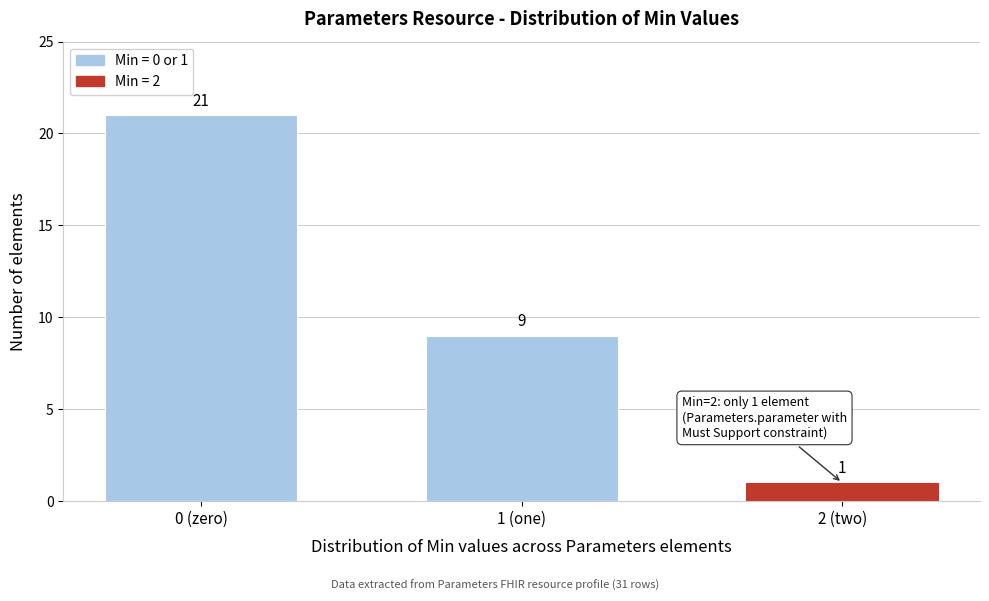

Reading left to right, transcribe all the data shown in this chart.

21	9	1